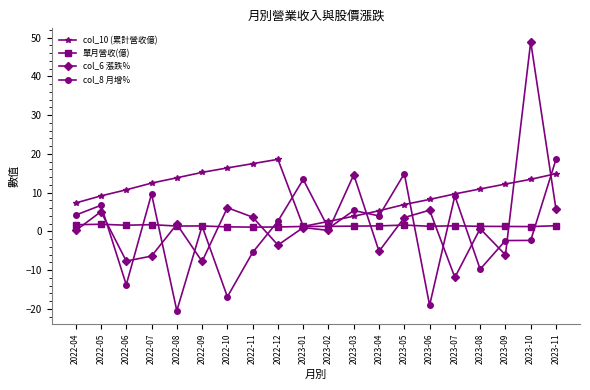

Where is the first local maximum for col_6 漲跌%?

2022-05